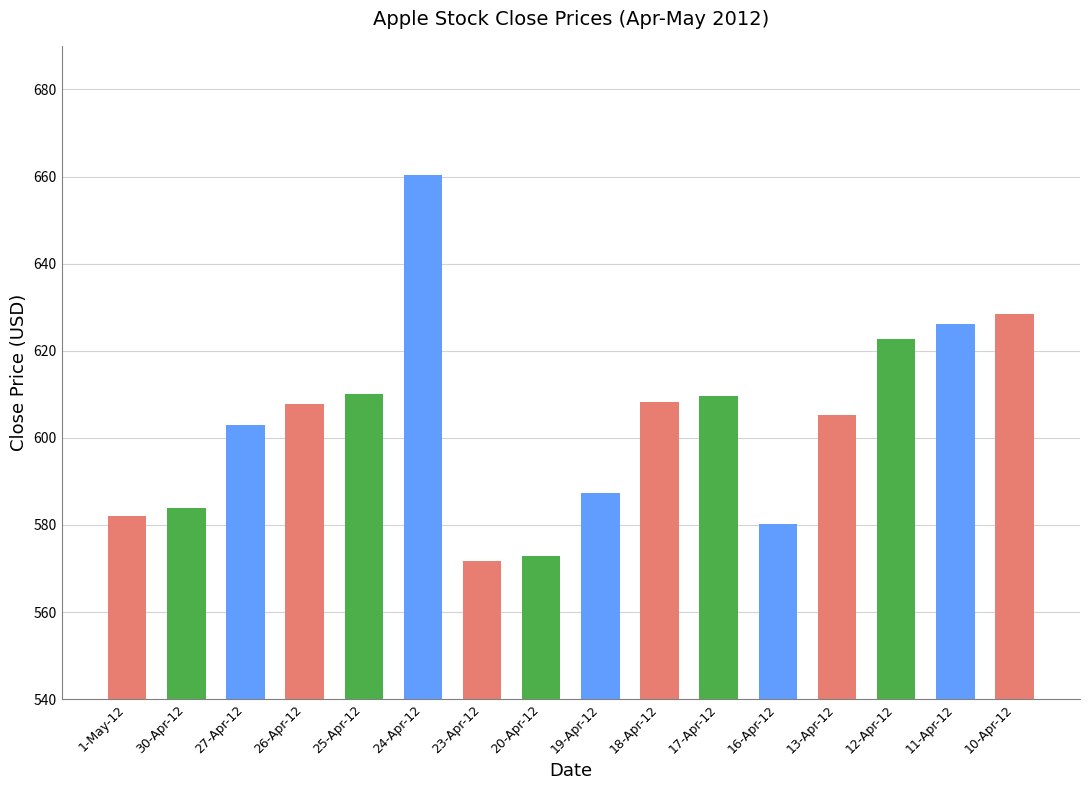

What is the value of the 16th bar from the left?

628.4